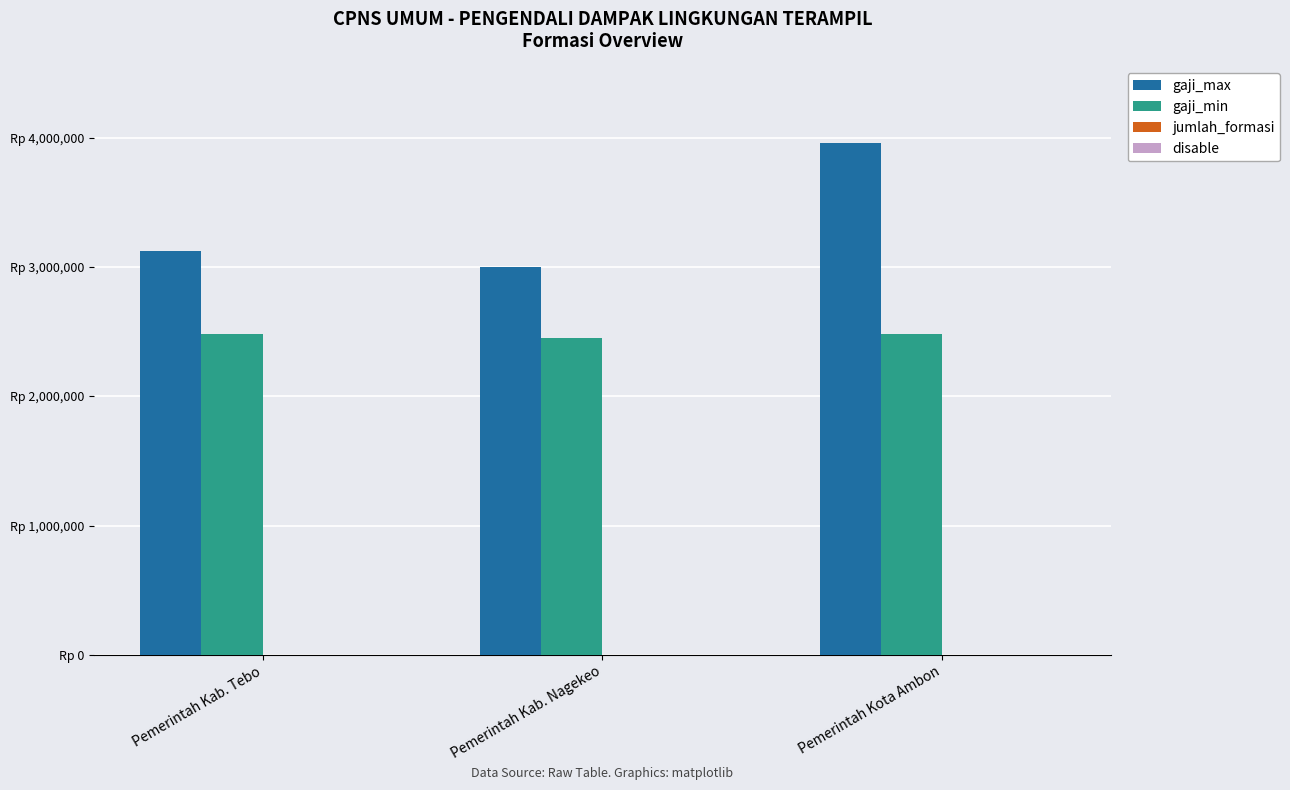

What is the approximate value of gaji_min at Pemerintah Kab. Tebo?

2485900